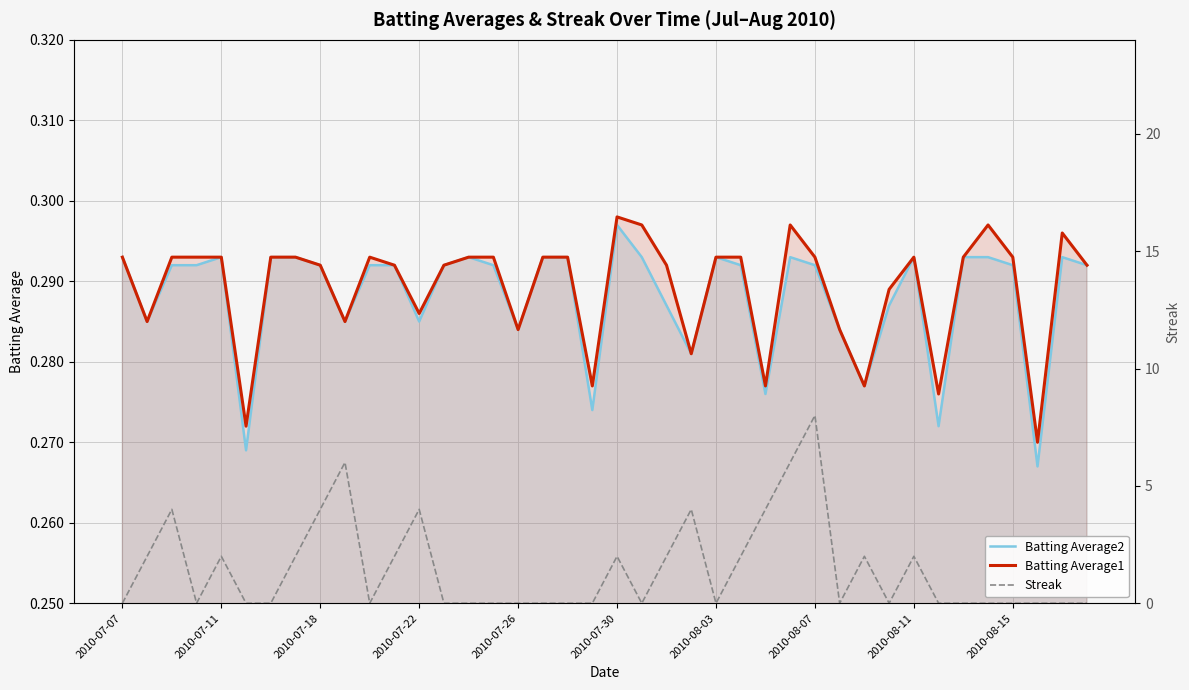

The Batting Average2 series shows 0.2 at 2010-08-15. True or false?

False